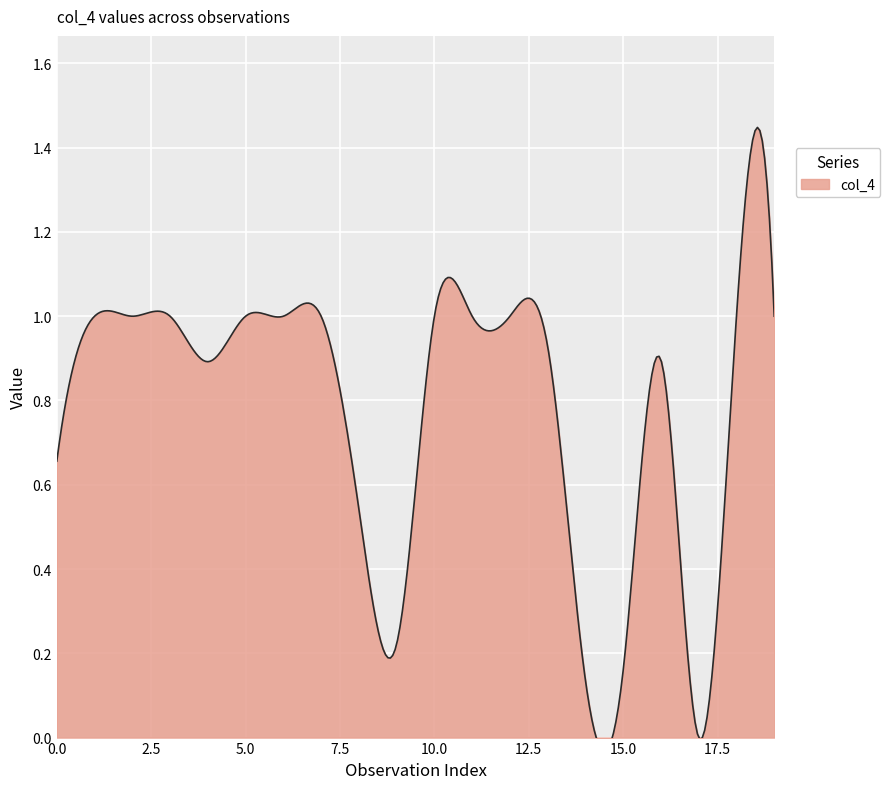

What is the sum of all values?

15.4